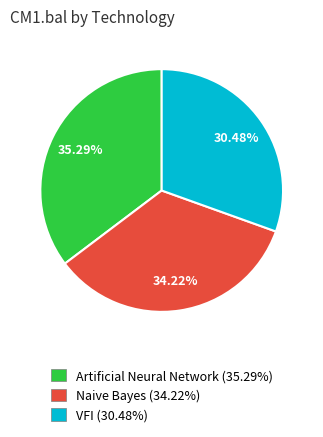

The VFI slice represents 23% of the pie. True or false?

False